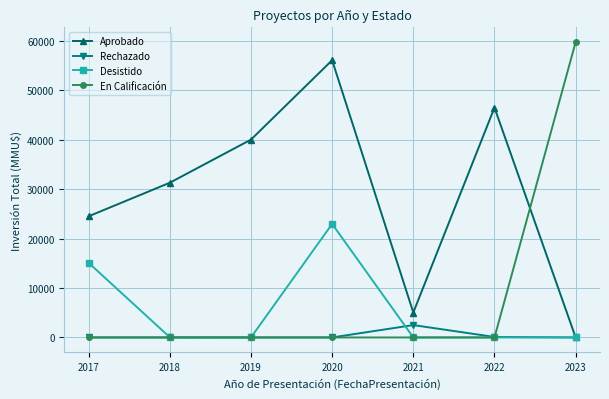

How many series are shown in this chart?

4